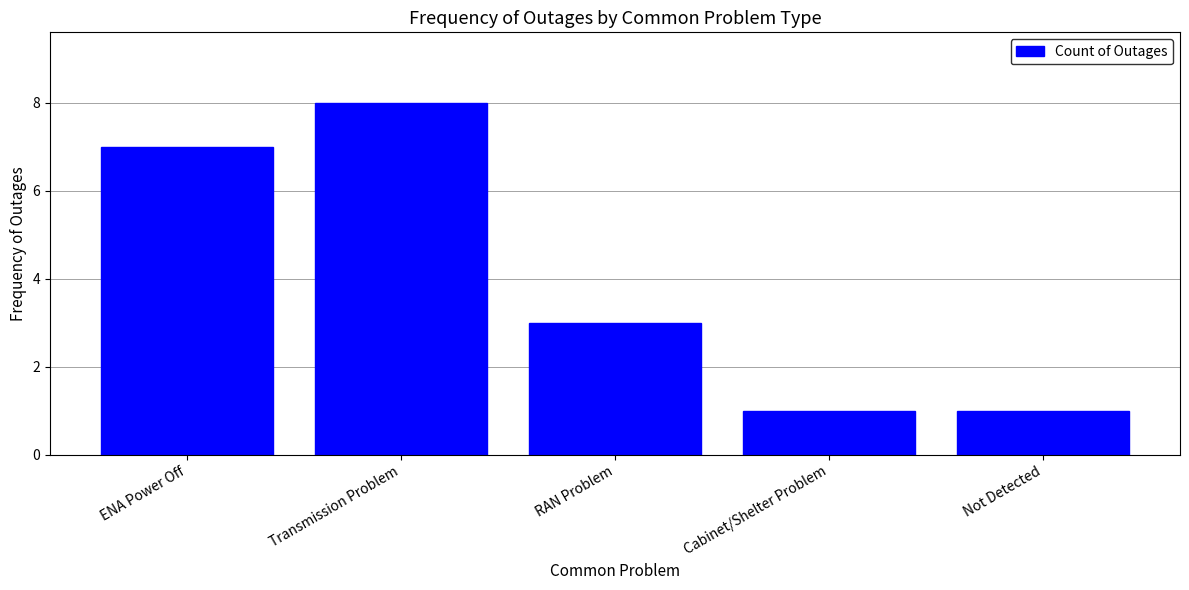

Count the values in the range 1 to 7.

4